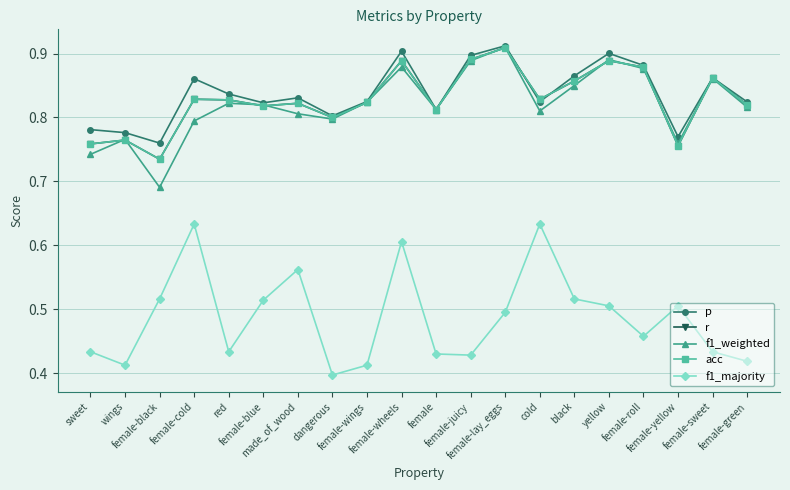

Rank the series by their maximum value, from highest to lowest.

p, f1_weighted, r, acc, f1_majority